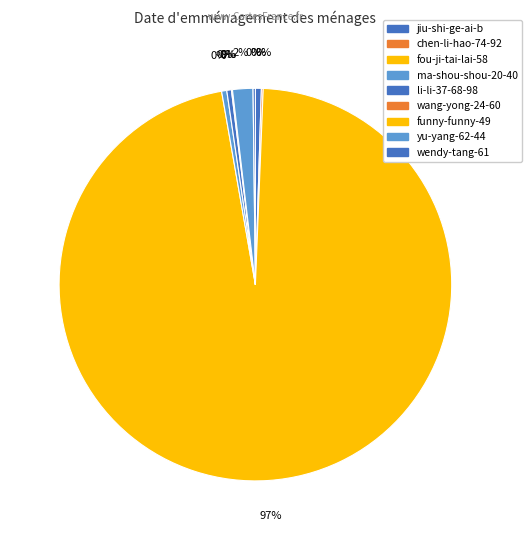

What is the majority slice?

fou-ji-tai-lai-58